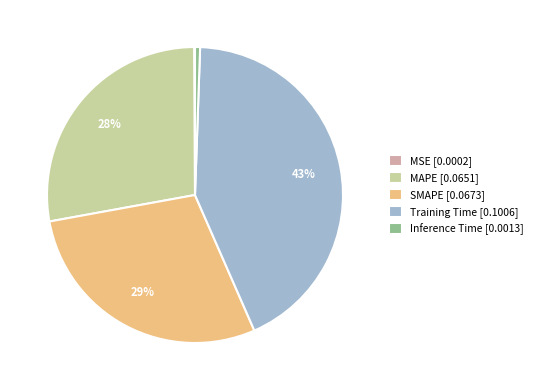

Does any single category account for the majority?

No